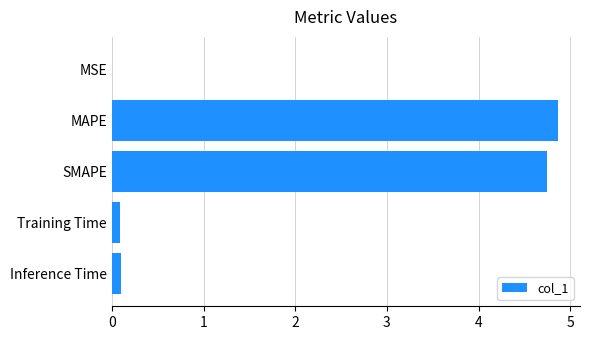

What is the greatest value displayed?

4.9